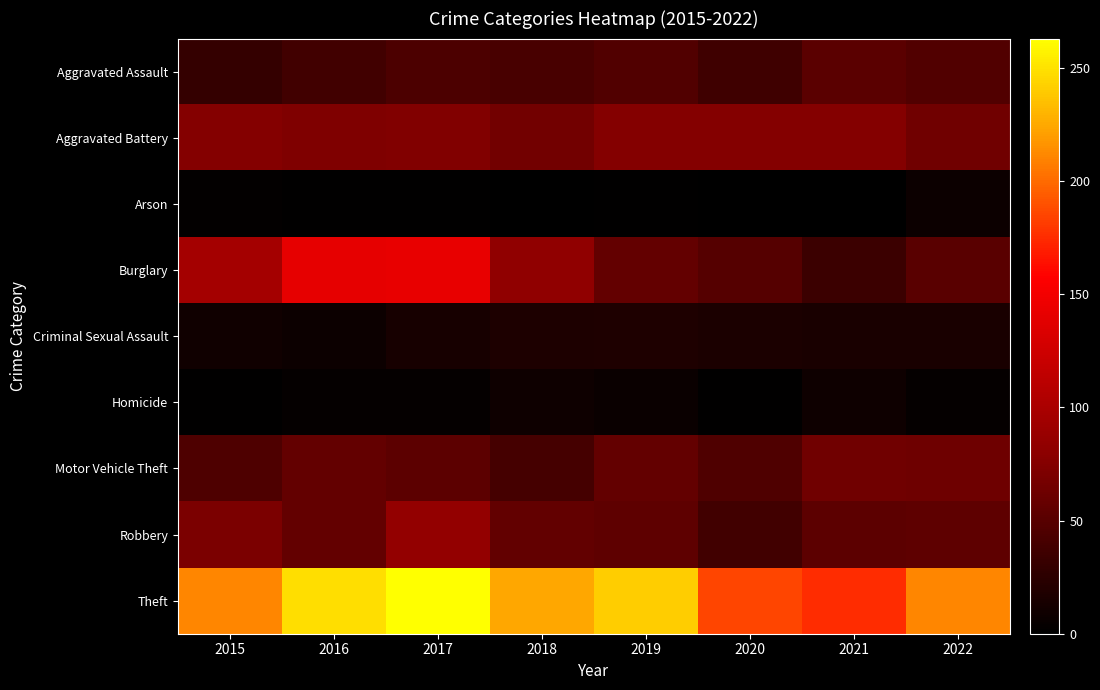

How many series are shown in this chart?

9